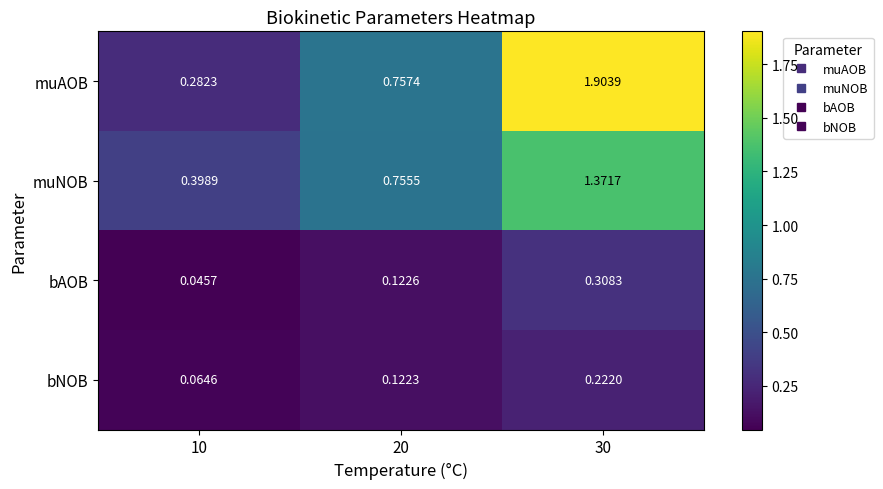

Which series has the largest total across all categories?

muAOB